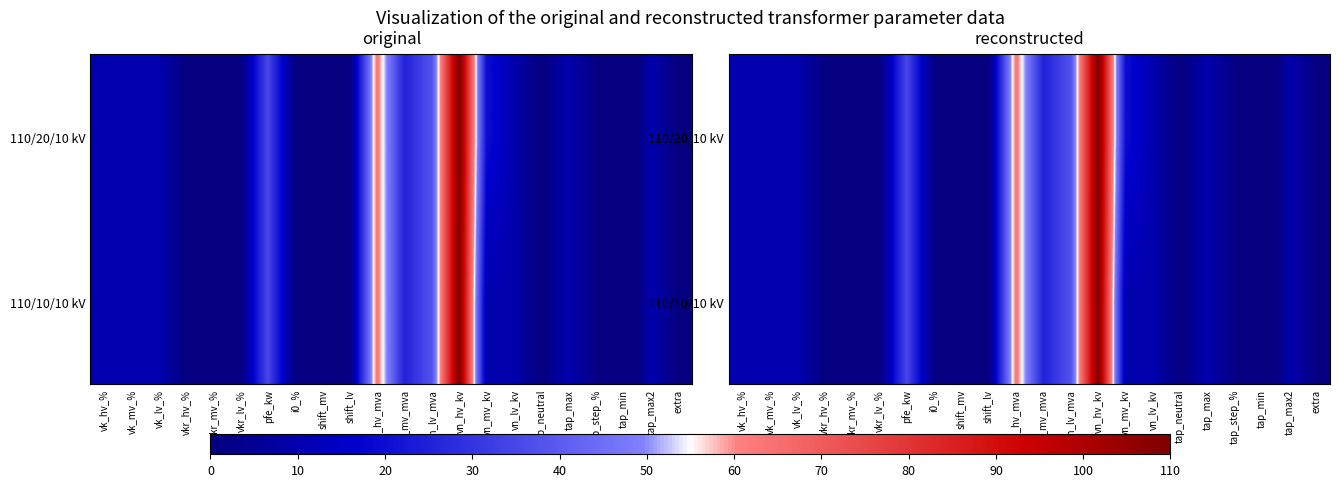

Is the value of 110/10/10 kV at sn_lv_mva greater than the value of 110/20/10 kV at sn_mv_mva?

Yes